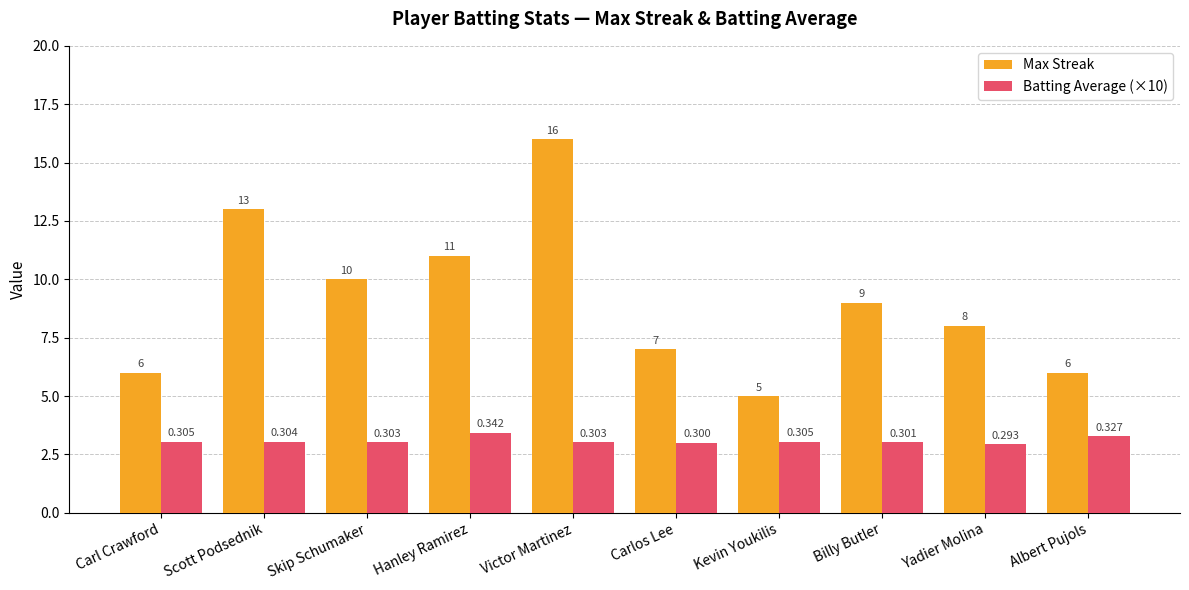

The Max Streak series shows 10.0 at Skip Schumaker. True or false?

True